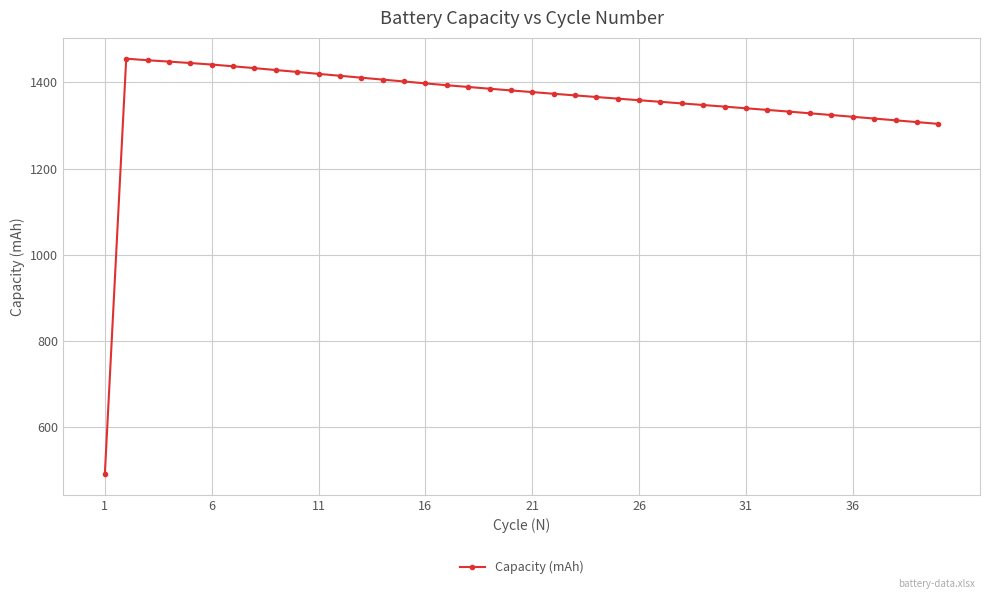

True or false: the data has more than 0 interior local peaks.

True